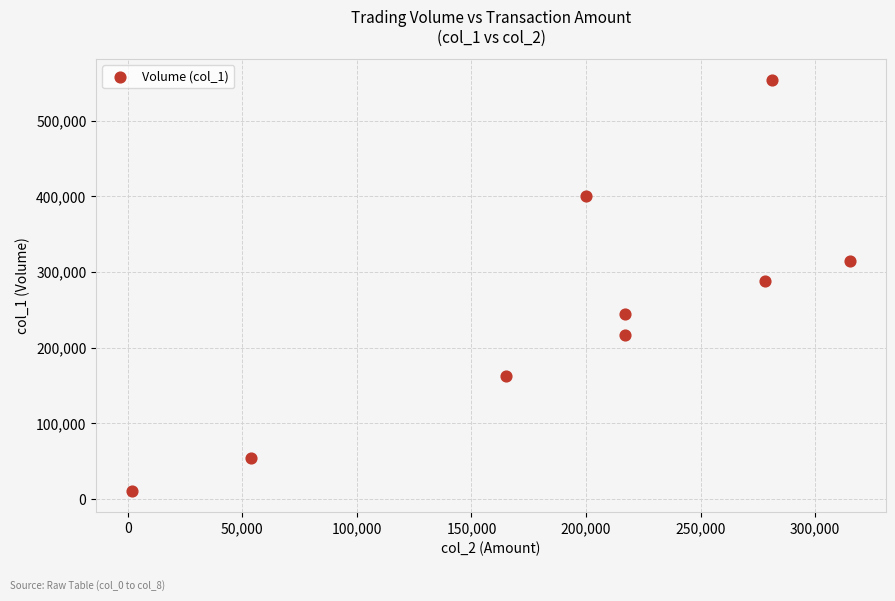

What Y value in the scatter plot is closest to 282000?

288000